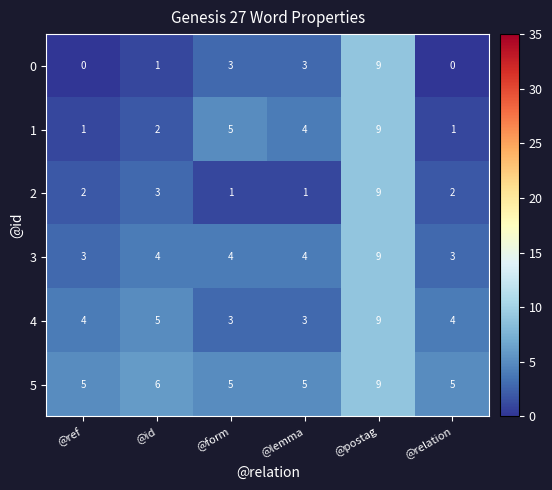

At which category is the sum across all series the highest?

@postag